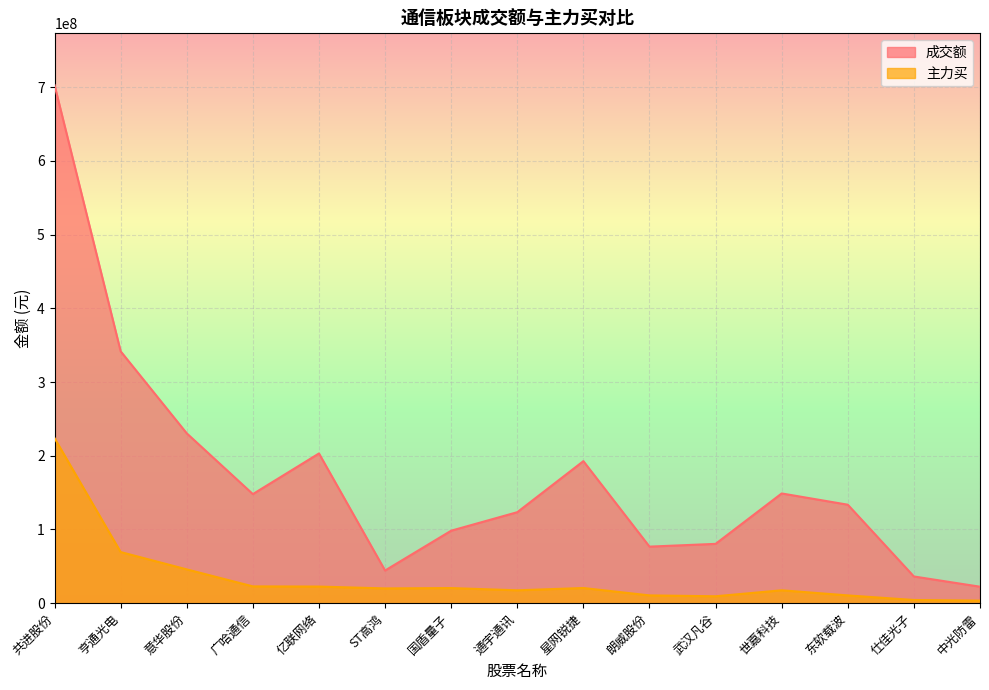

What is the minimum value shown in the chart?

3464289